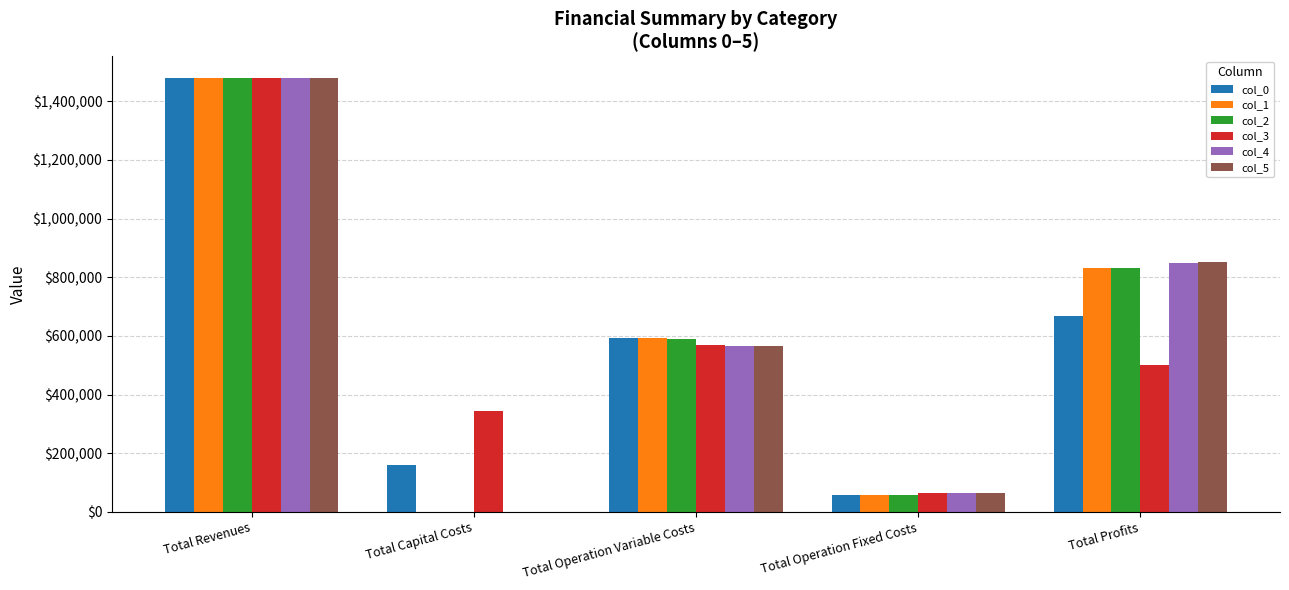

True or false: col_5 has a value of 0.0 at Total Capital Costs.

True